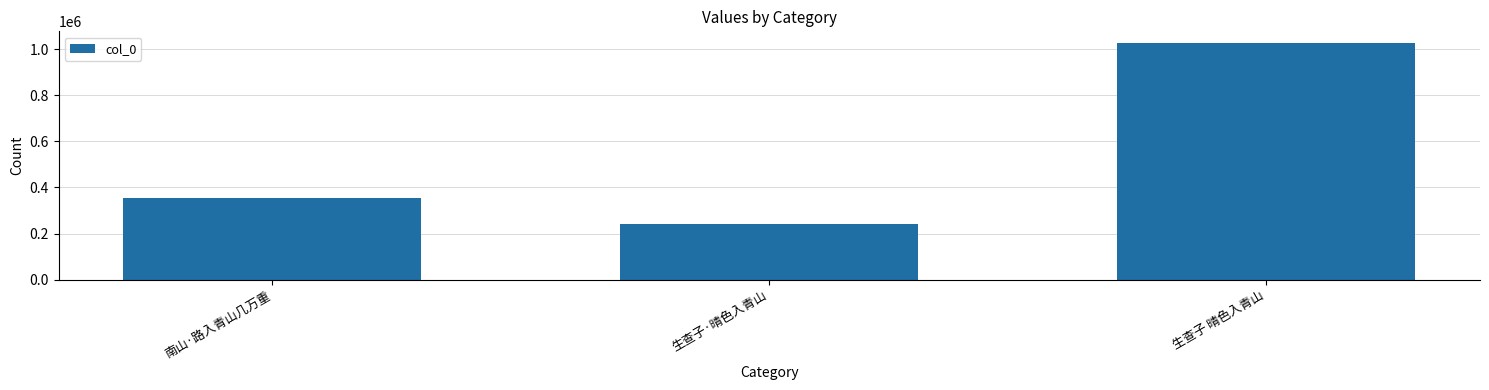

What is the minimum value shown in the chart?

240888